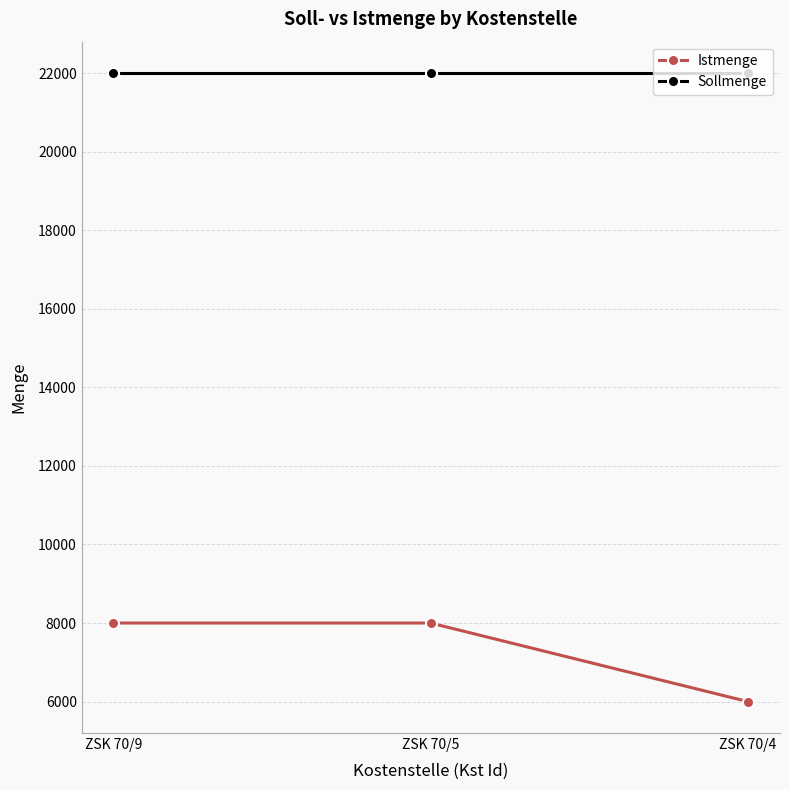

Which series has the largest total across all categories?

Sollmenge